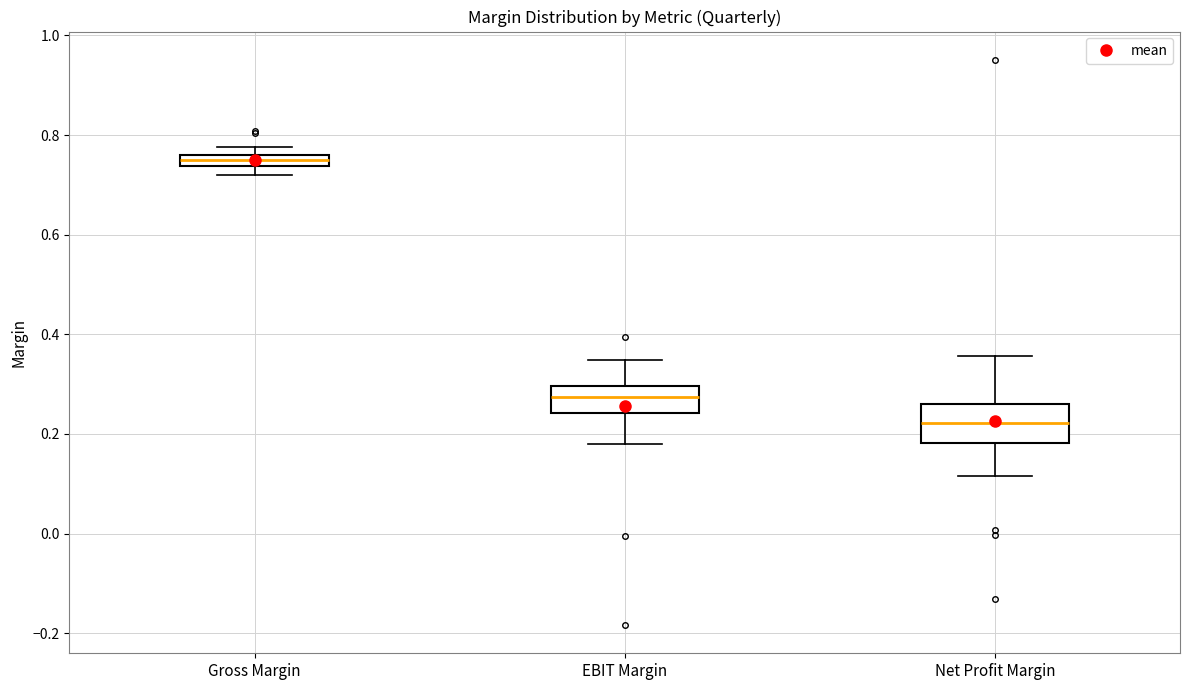

Where is the upper edge of the box for EBIT Margin on the y-axis? The values are not printed on the chart, so give them approximately, as read against the axis.

0.30